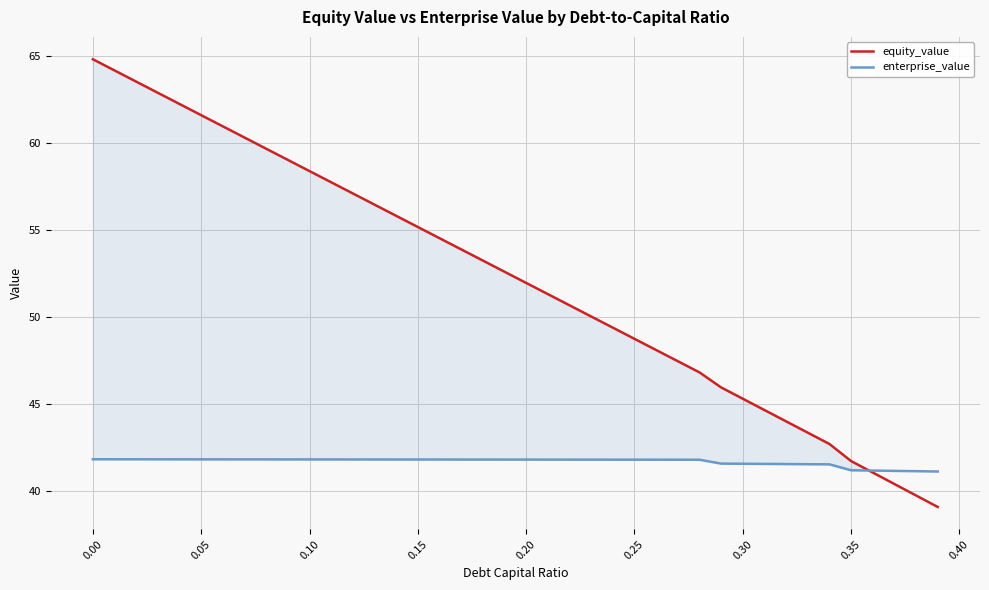

Which series has the largest range (max minus min)?

equity_value